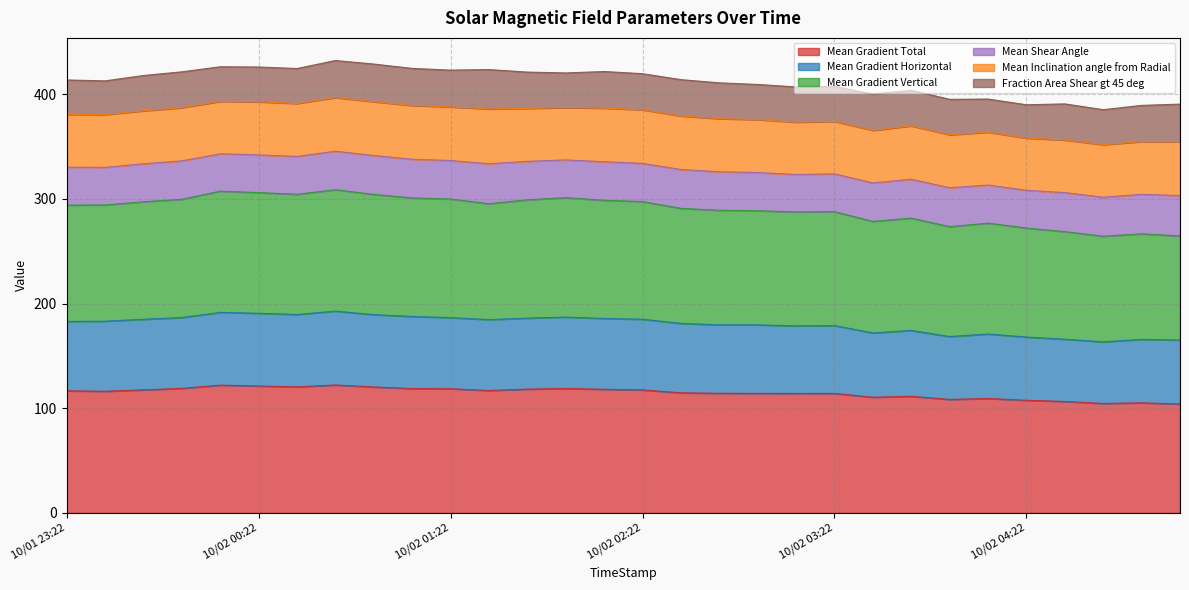

How many data points in Mean Gradient Horizontal are less than 183?

15